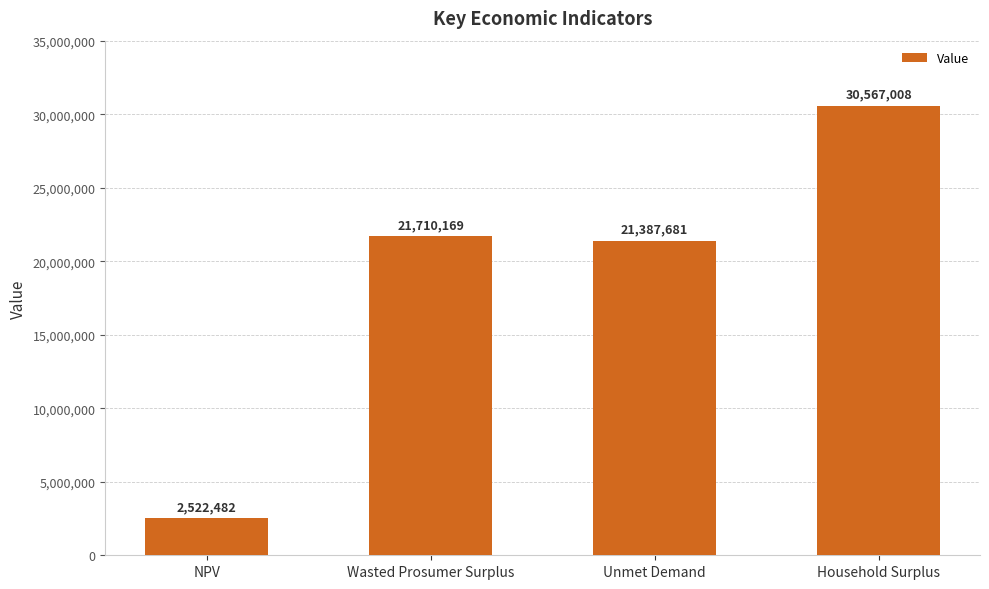

What is the value of the 3rd bar from the left?

21387681.3